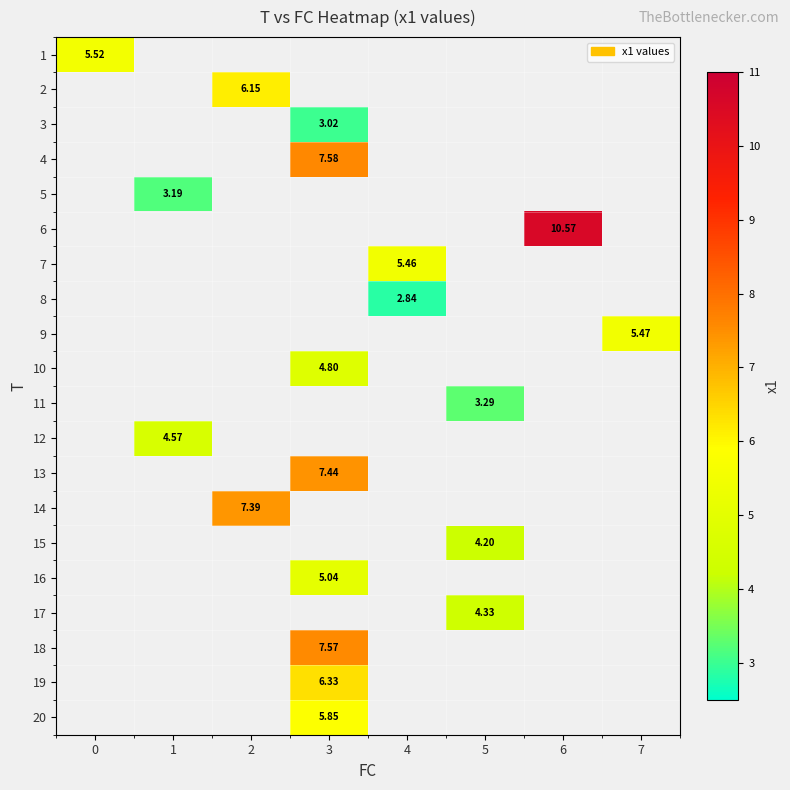

Is it true that 7 equals 7.2 at 4?

False